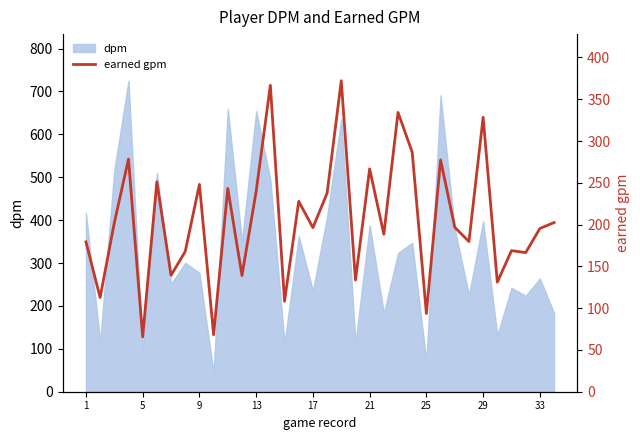

What is the maximum value shown in the chart?

372.1